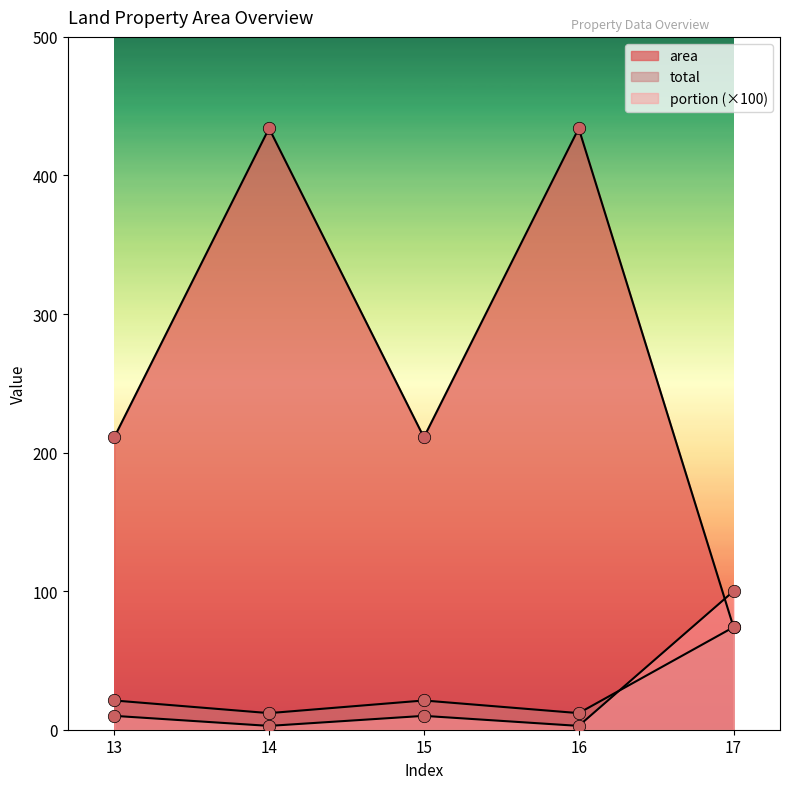

Which series has the widest spread of Y values?

area